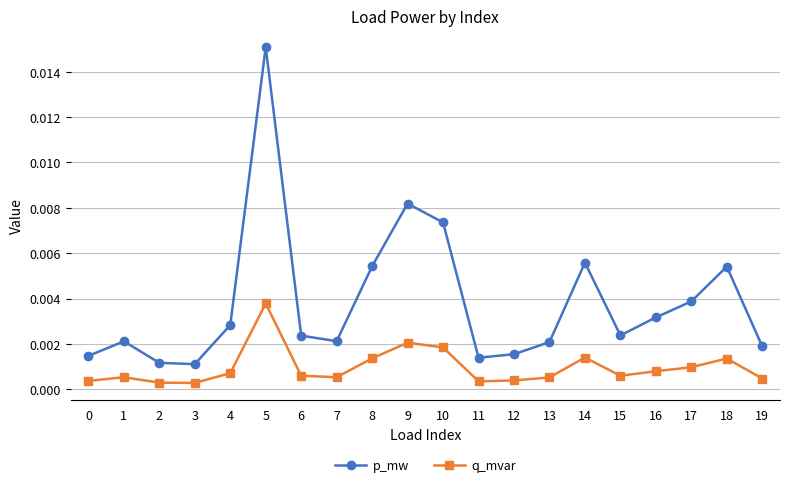

At which category is the sum across all series the highest?

5